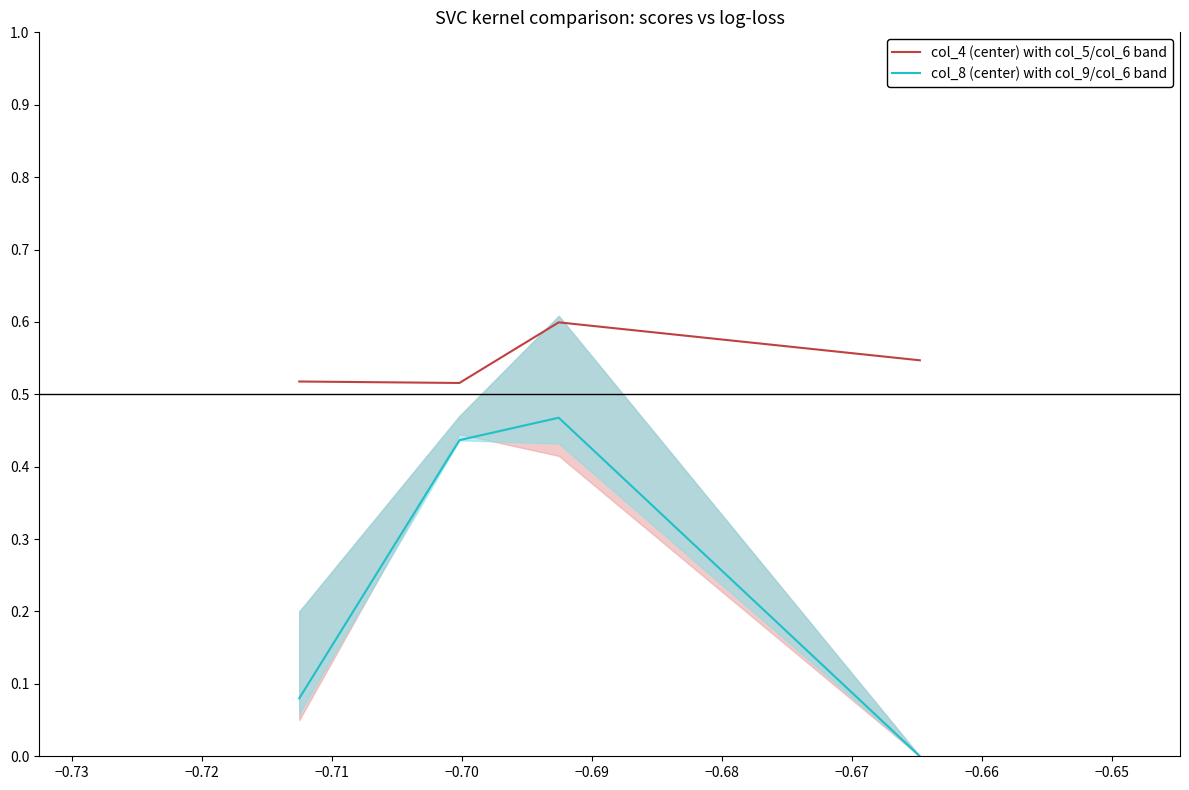

True or false: col_8 (center) with col_9/col_6 band and col_4 (center) with col_5/col_6 band intersect in this chart.

False